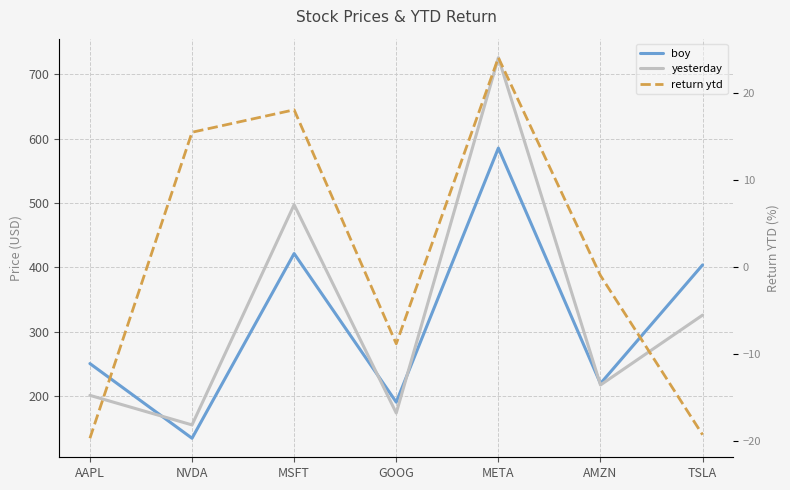

Does the chart display data point markers on the line(s)?

No